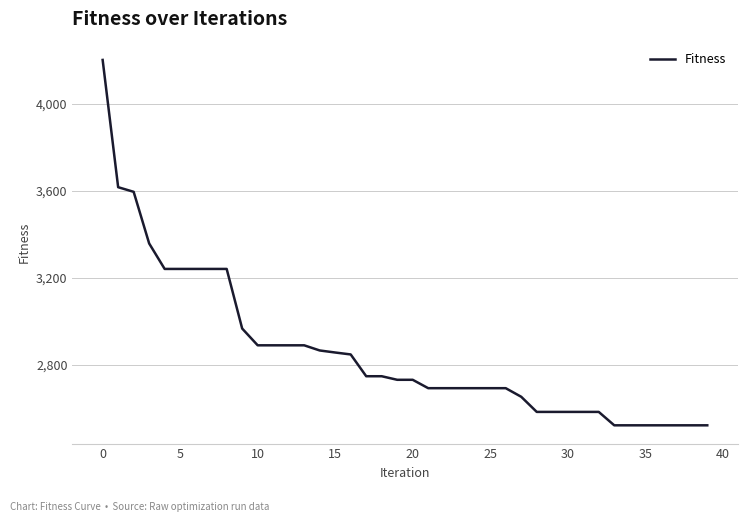

What is the maximum value shown in the chart?

4202.0